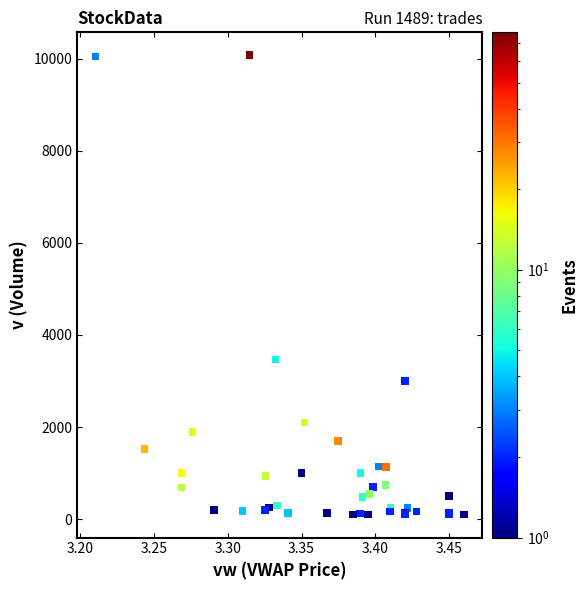

What Y value in the scatter plot is closest to 5086?

3470